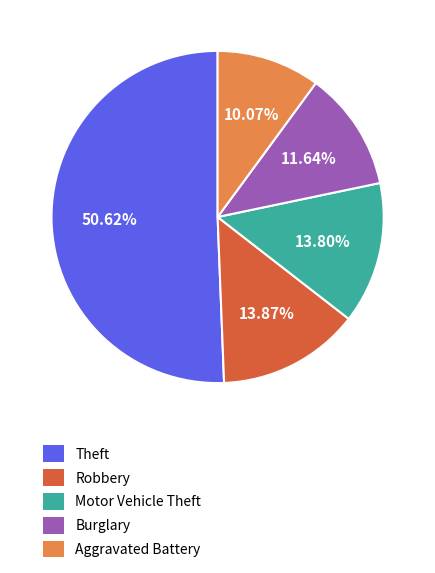

How many slices are in this pie chart?

5